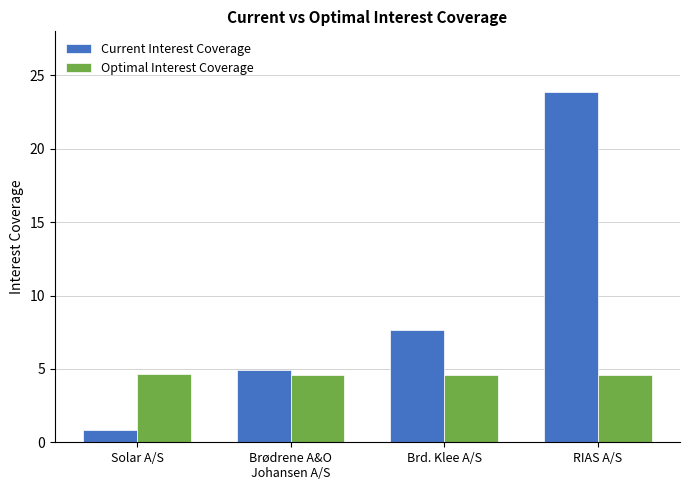

What position from the right is RIAS A/S?

1